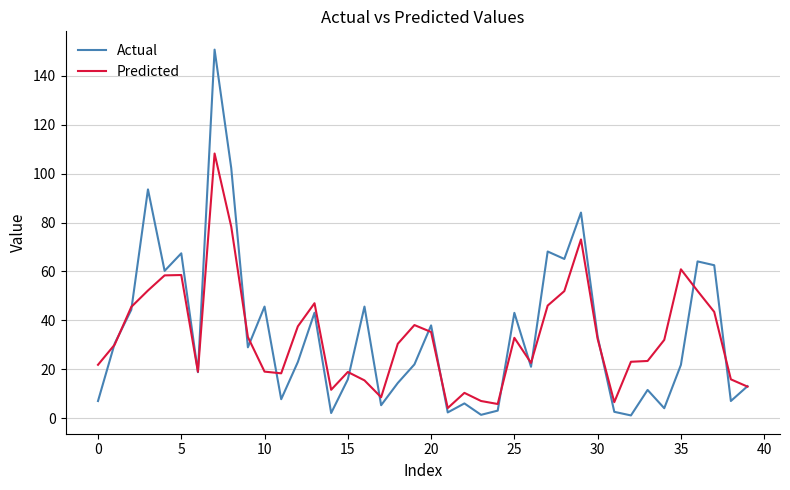

Rank the series by their maximum value, from lowest to highest.

Predicted, Actual